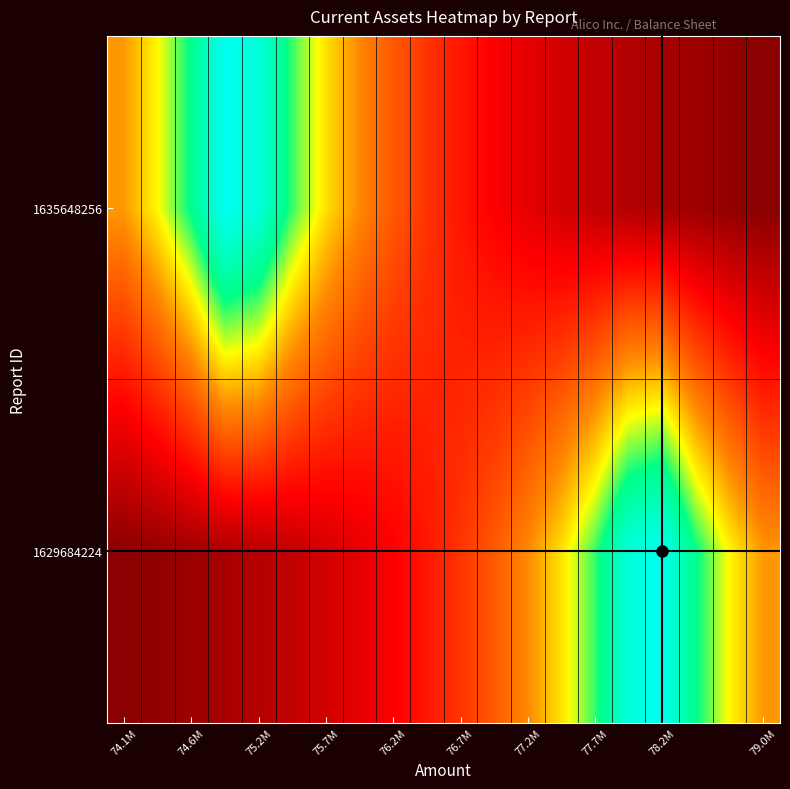

Reading left to right, extract all data points from this chart.

1629684224: 0.0	0.0	0.0	0.1	0.1	0.1	0.1	0.2	0.2	0.2	0.3	0.4	0.5	0.6	0.7	0.9	1.0	0.8	0.6	0.5
1635648256: 0.5	0.6	0.8	1.0	0.9	0.7	0.6	0.5	0.4	0.3	0.2	0.2	0.2	0.1	0.1	0.1	0.1	0.0	0.0	0.0